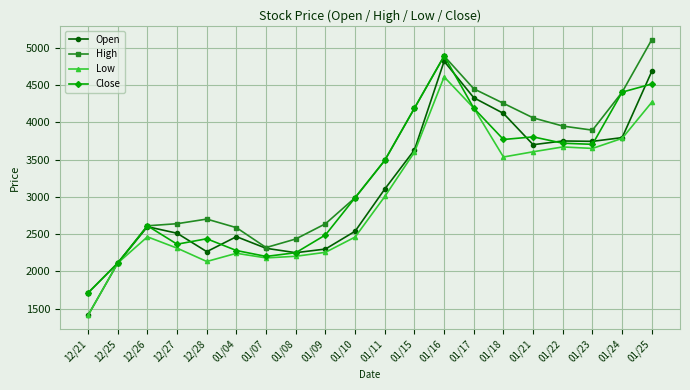

What is the label of the 3rd point from the left?

12/26